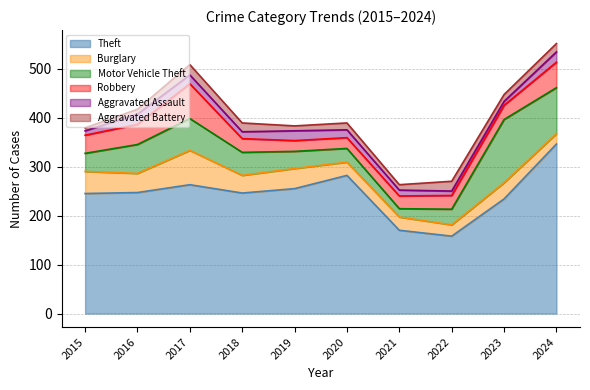

Reading left to right, extract all data points from this chart.

Theft: 245	247	263	246	255	282	170	158	234	346
Burglary: 45	39	70	36	41	27	27	23	33	21
Motor Vehicle Theft: 37	59	65	47	35	28	17	32	129	94
Robbery: 37	41	71	28	22	22	26	28	29	52
Aggravated Assault: 9	21	18	14	20	16	12	9	8	21
Aggravated Battery: 6	10	21	18	10	14	11	20	14	17